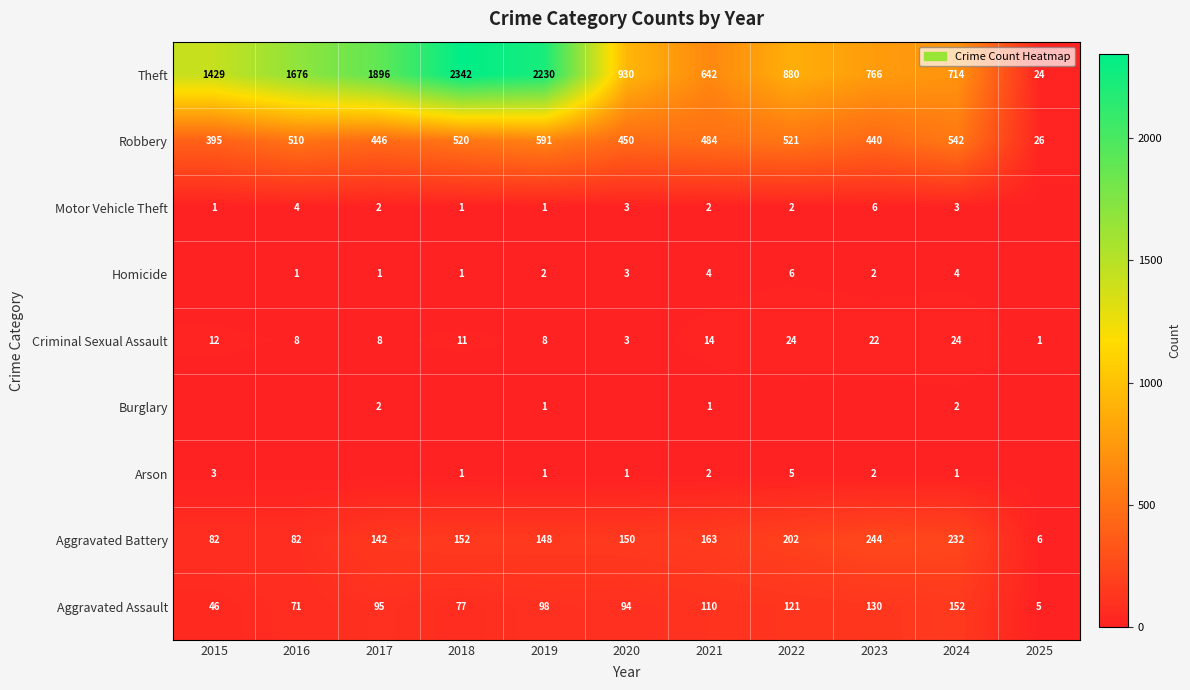

What is the maximum value for Robbery?

591